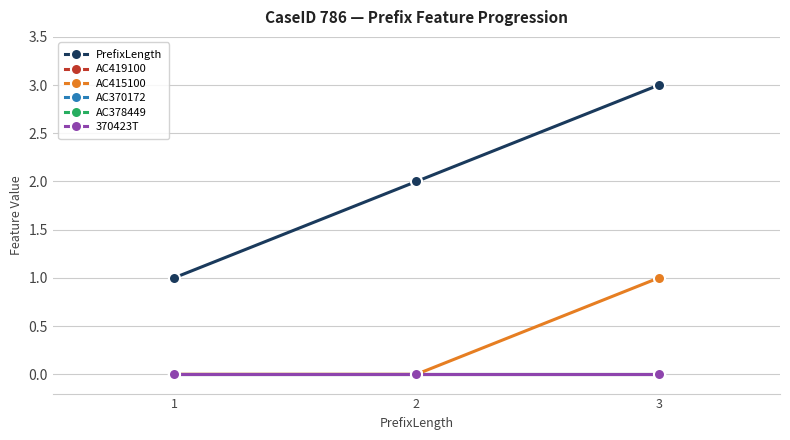

Does the chart have visible grid lines?

Yes